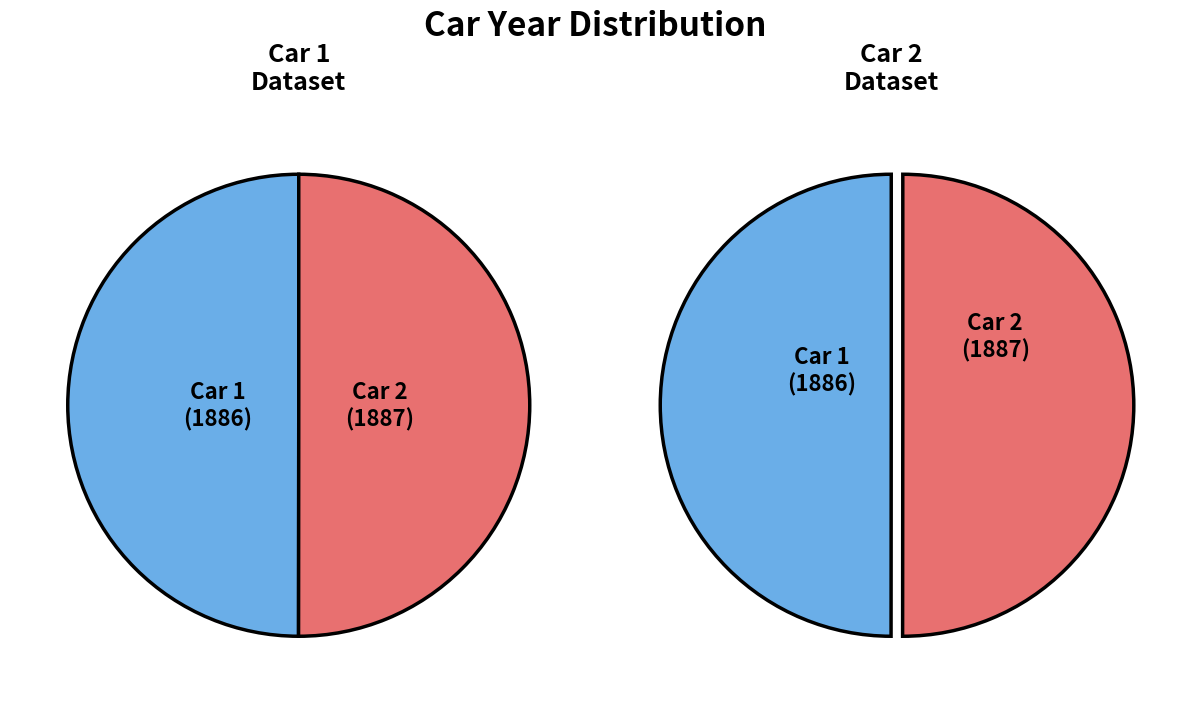

Which has a higher value, 1 or 2?

2